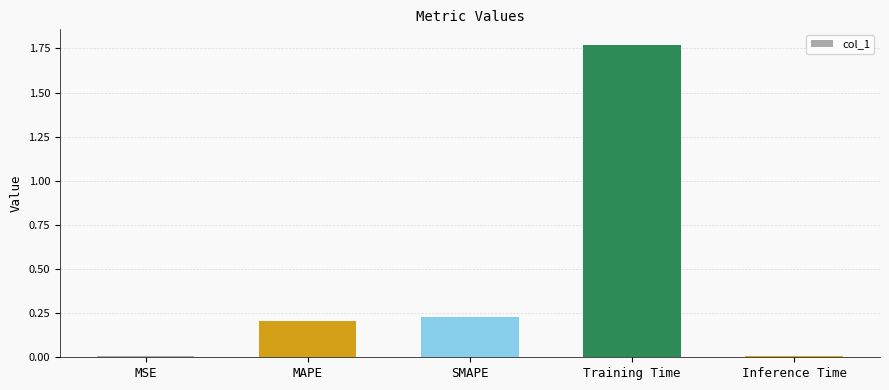

The value at SMAPE is 0.2. True or false?

True